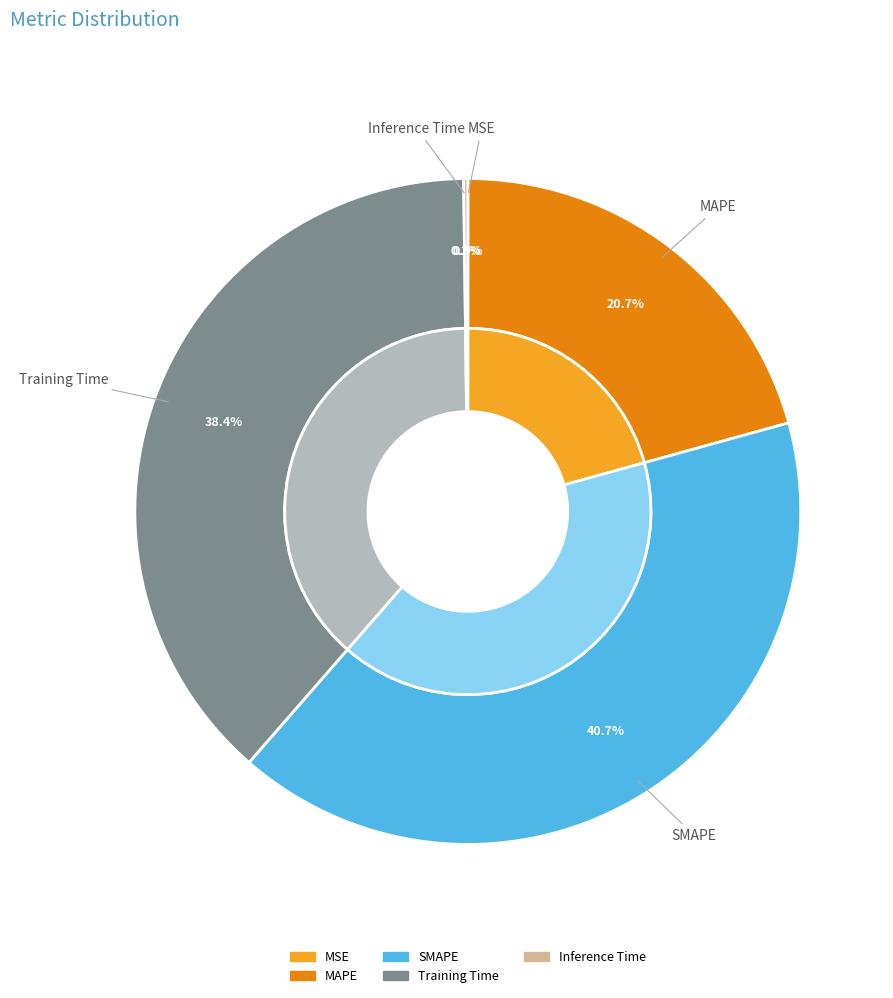

Which has a higher value, MAPE or MSE?

MAPE